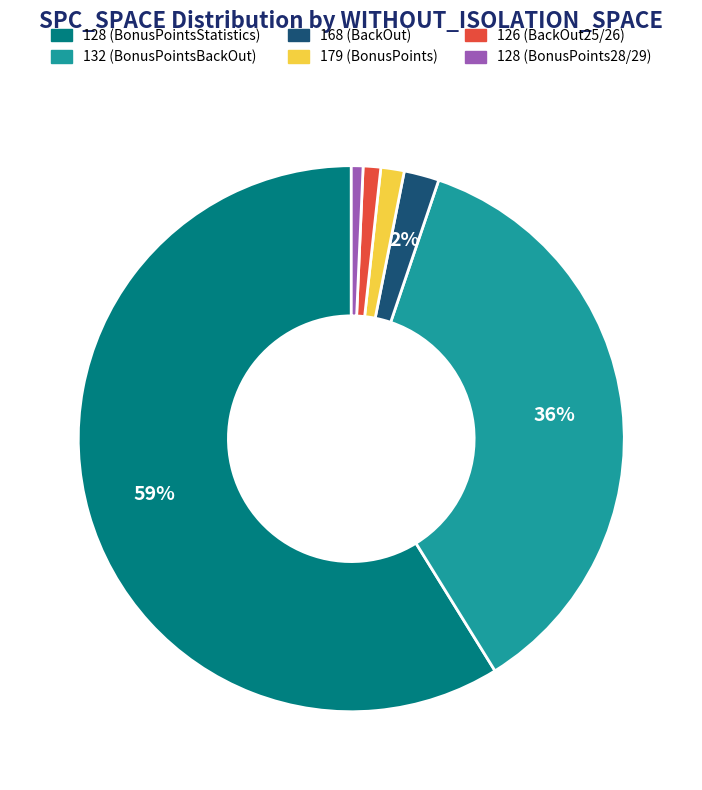

To the nearest percent, what is the difference between the largest and smallest slice percentages?

58%